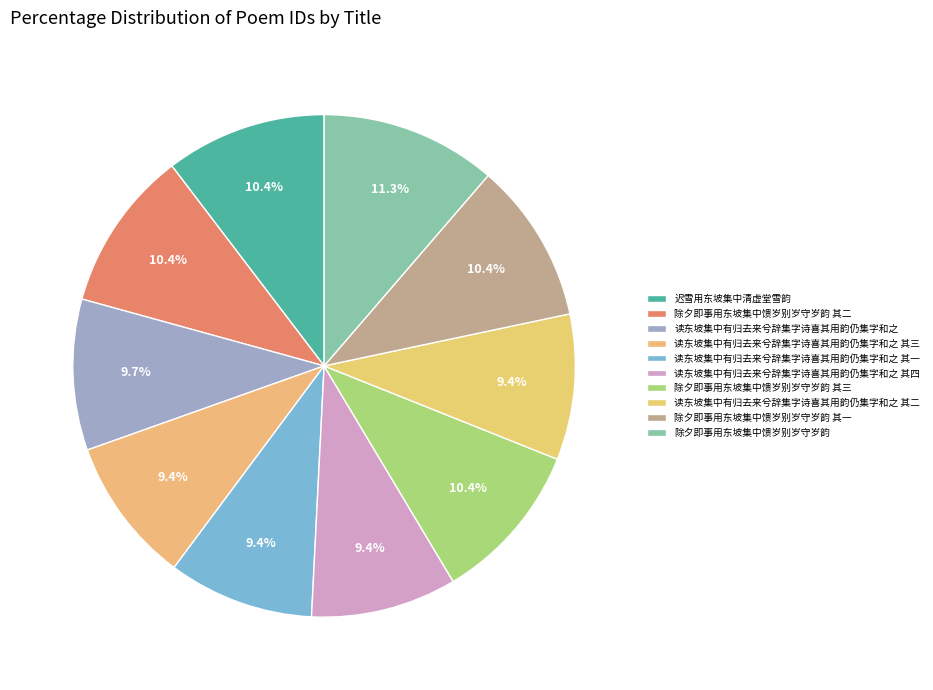

To the nearest percent, what percentage of the pie is 除夕即事用东坡集中馈岁别岁守岁韵 其三?

10%